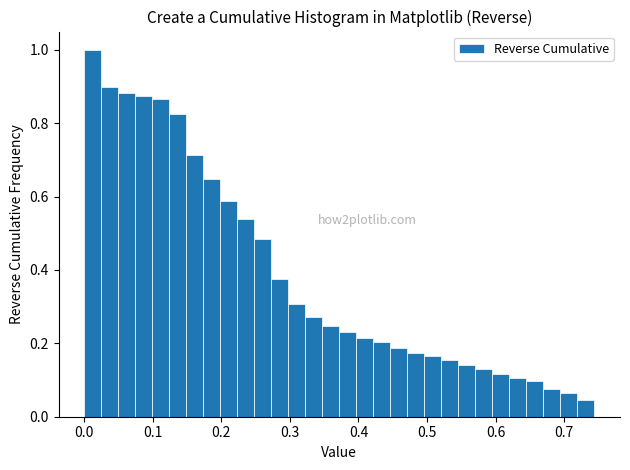

Around what value on the x-axis is the tallest bar? Give the approximate position of its centre, as read against the axis.

0.01